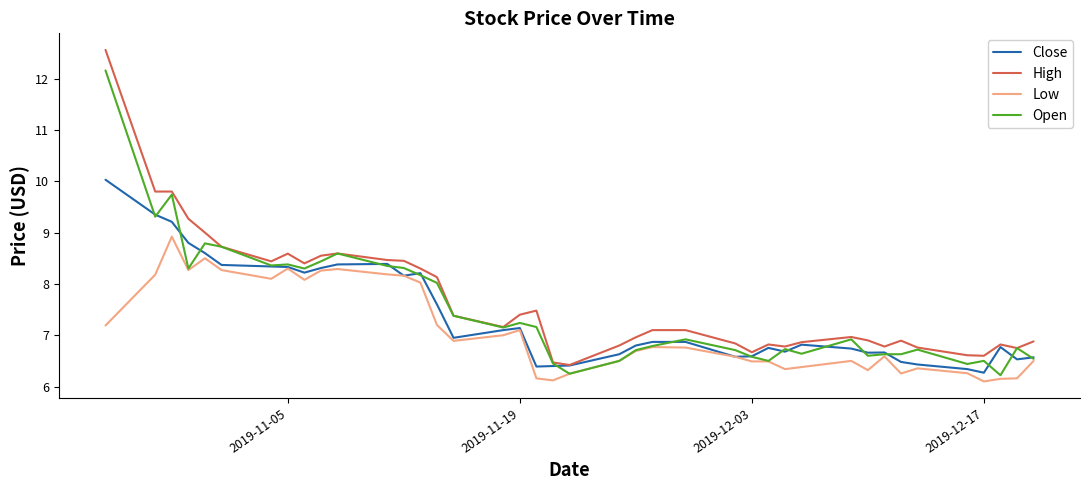

What are all the series names shown in the legend?

Close, High, Low, Open